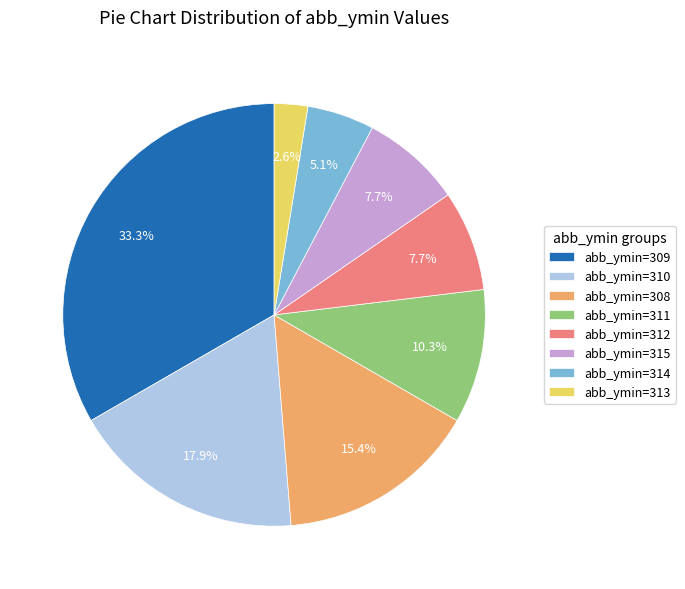

What is the ratio of the value at abb_ymin=312 to the value at abb_ymin=314?

1.5